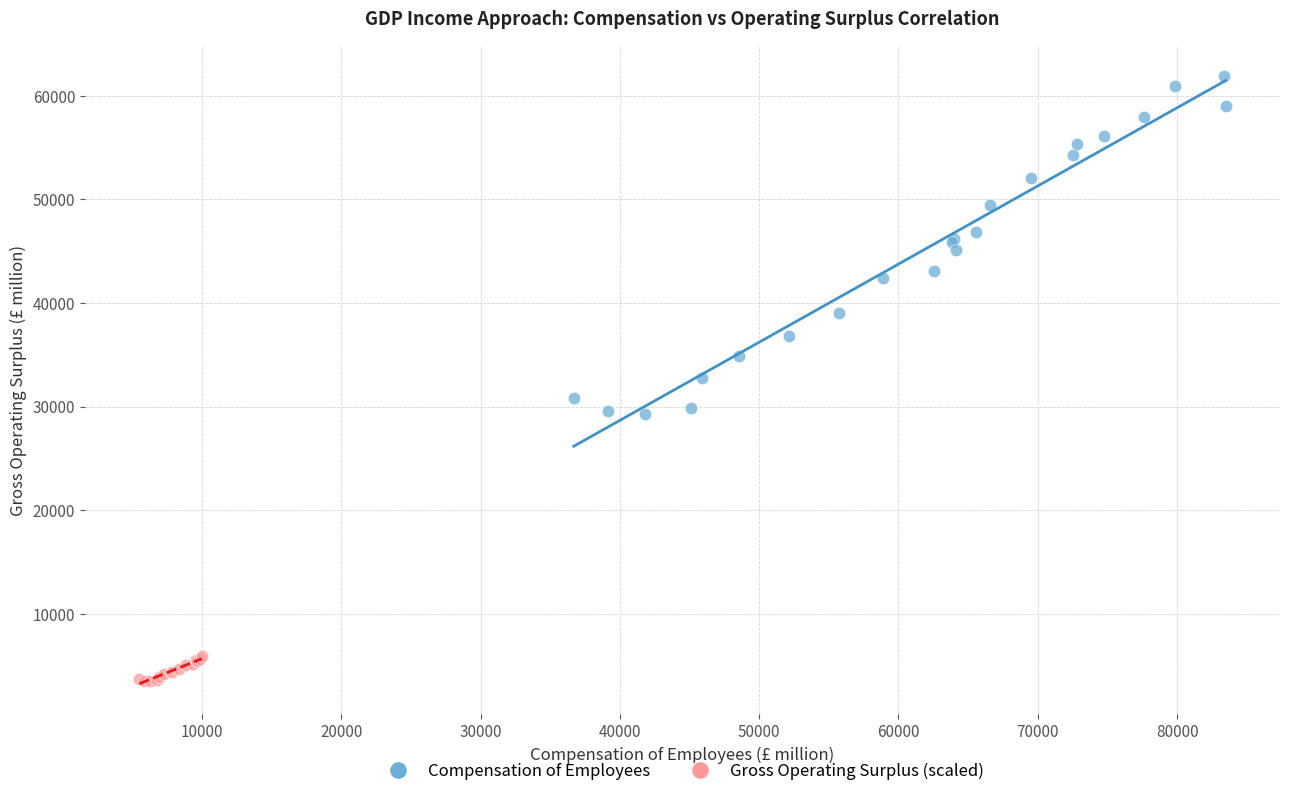

Which series reaches the minimum Y coordinate?

Gross Operating Surplus (scaled)